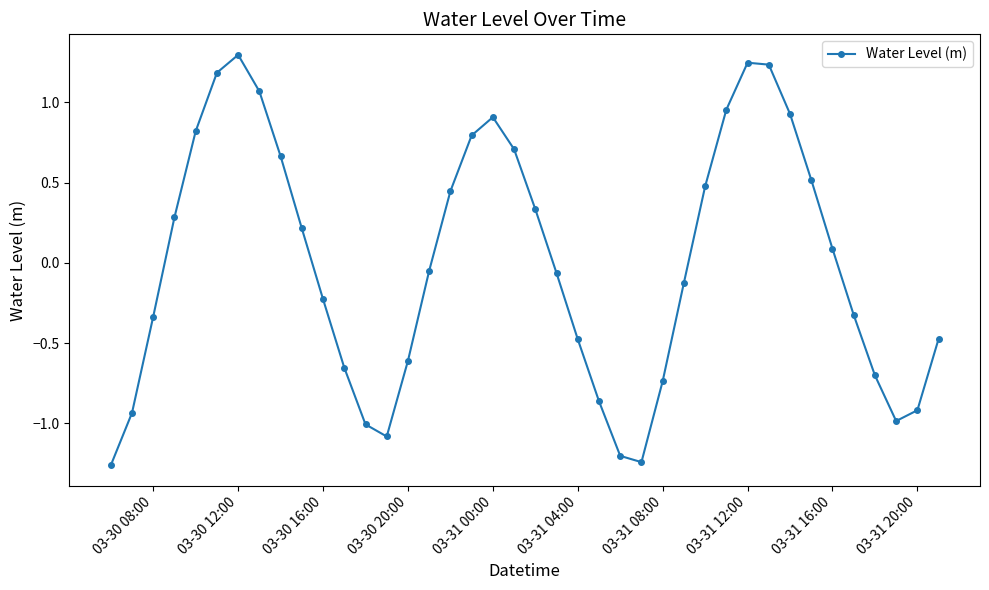

What is the difference between the maximum and second lowest values?

2.5